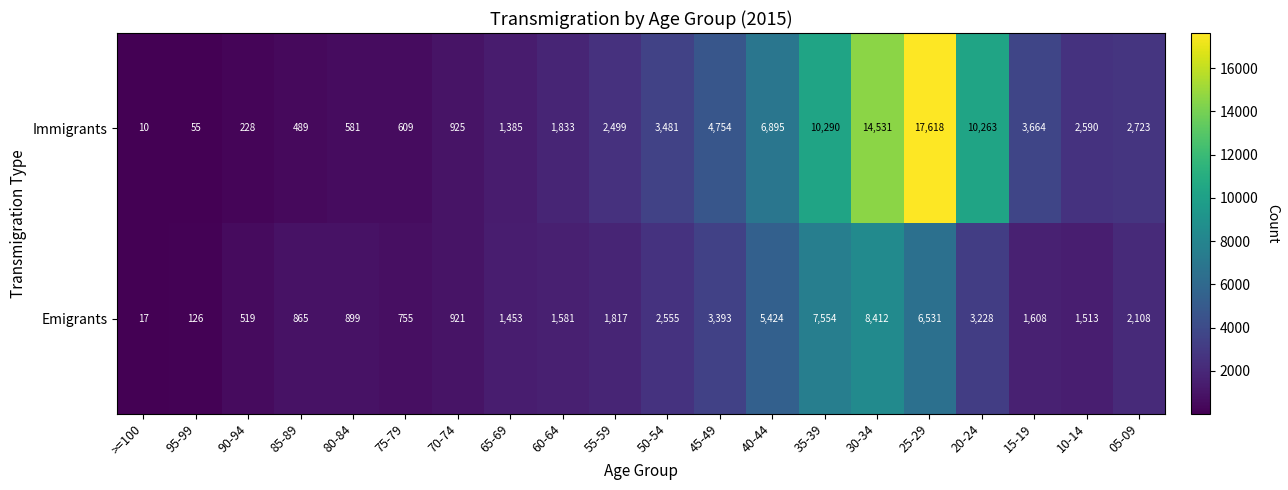

The value of Emigrants at >=100 is 24. True or false?

False